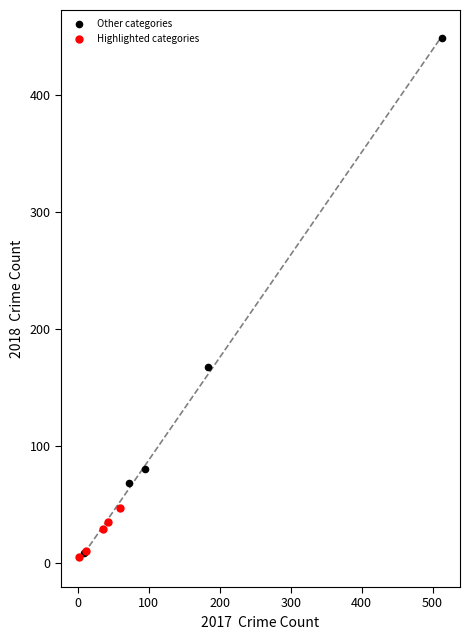

Which series has the widest spread of Y values?

Other categories